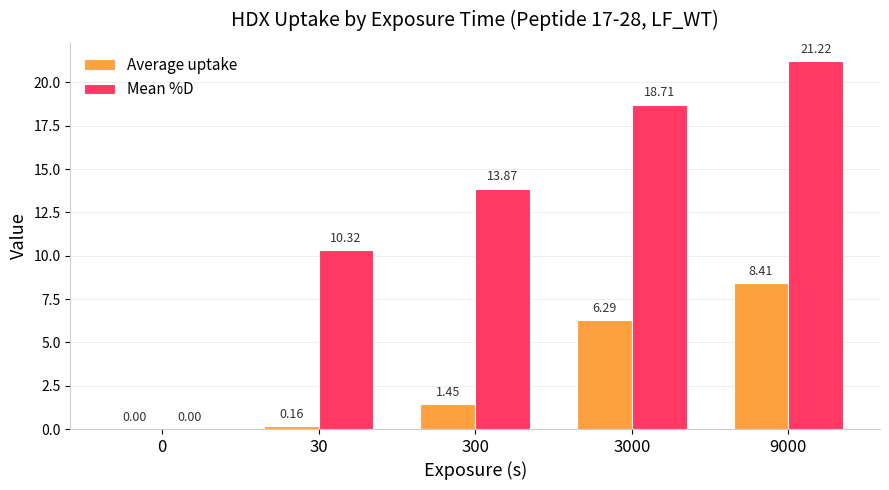

At which category is the sum across all series the highest?

9000